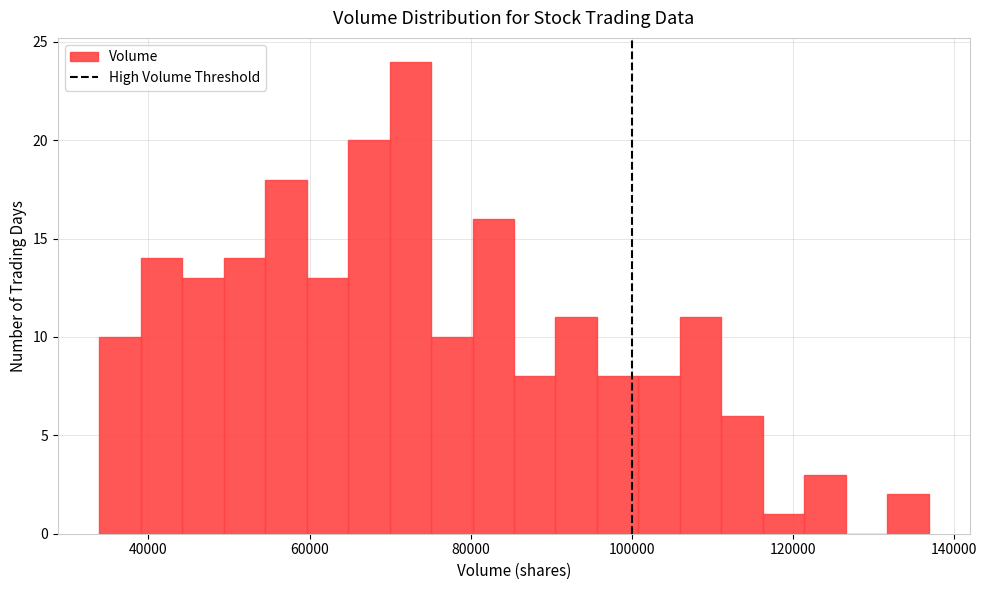

Read against the x-axis, roughly where is the centre of the tallest bar?

72000